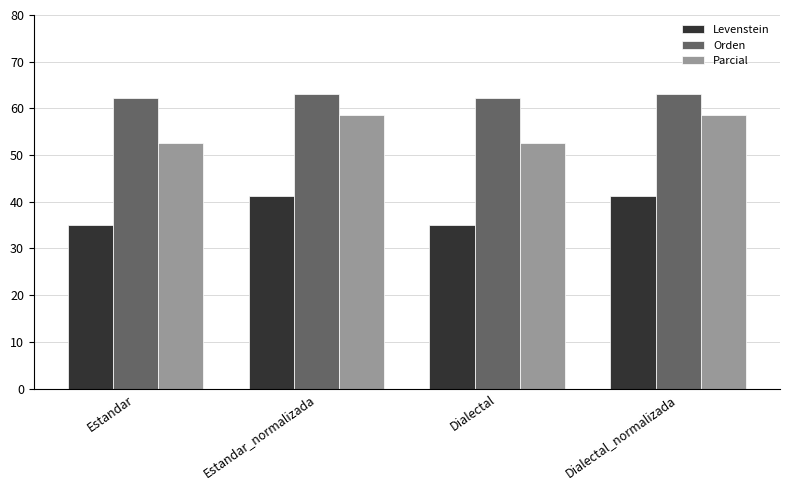

The Parcial series shows 52.6 at Estandar. True or false?

True